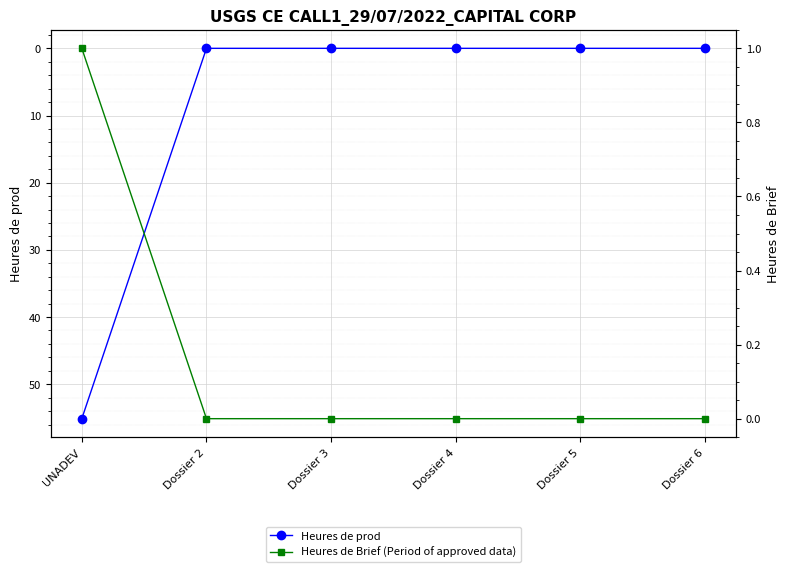

Reading left to right, transcribe all the data shown in this chart.

Heures de prod: UNADEV=55.1	Dossier 2=0.0	Dossier 3=0.0	Dossier 4=0.0	Dossier 5=0.0	Dossier 6=0.0
Heures de Brief (Period of approved data): UNADEV=1.0	Dossier 2=0.0	Dossier 3=0.0	Dossier 4=0.0	Dossier 5=0.0	Dossier 6=0.0